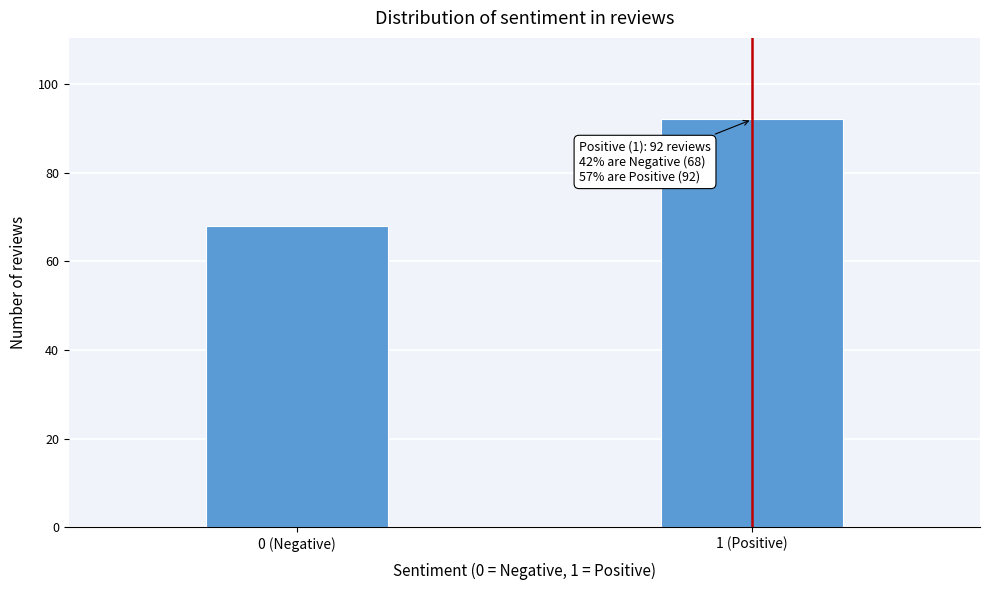

Reading left to right, extract all data points from this chart.

0 (Negative)=68	1 (Positive)=92